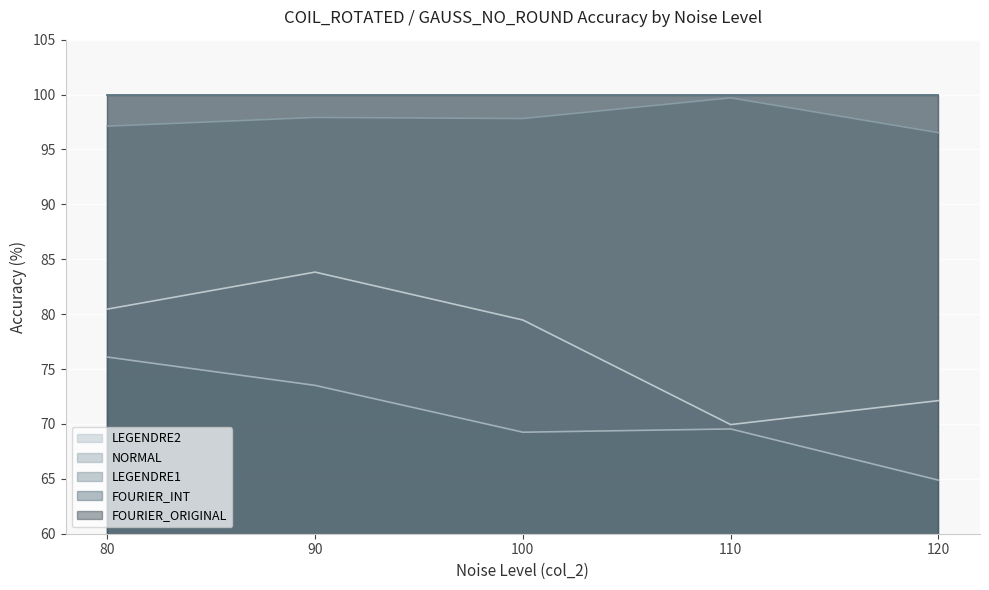

True or false: LEGENDRE1 and LEGENDRE2 intersect in this chart.

False